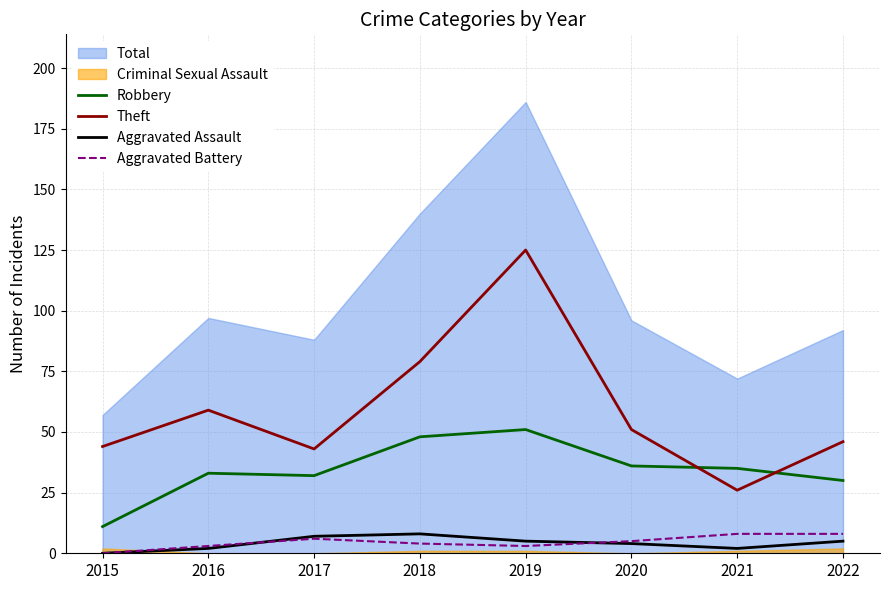

At which category is the sum across all series the highest?

2019